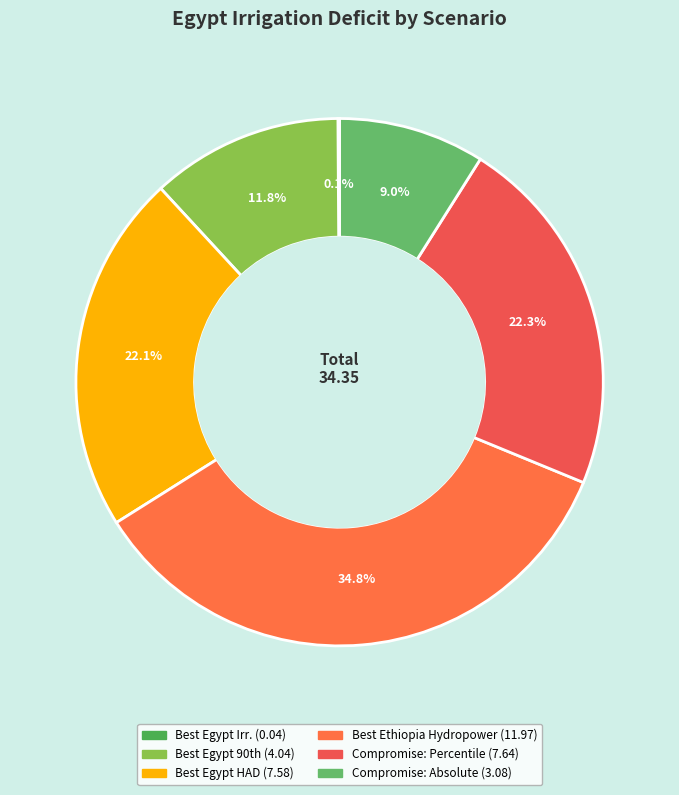

What is the total percentage of Compromise: Percentile and Compromise: Absolute?

31.2%